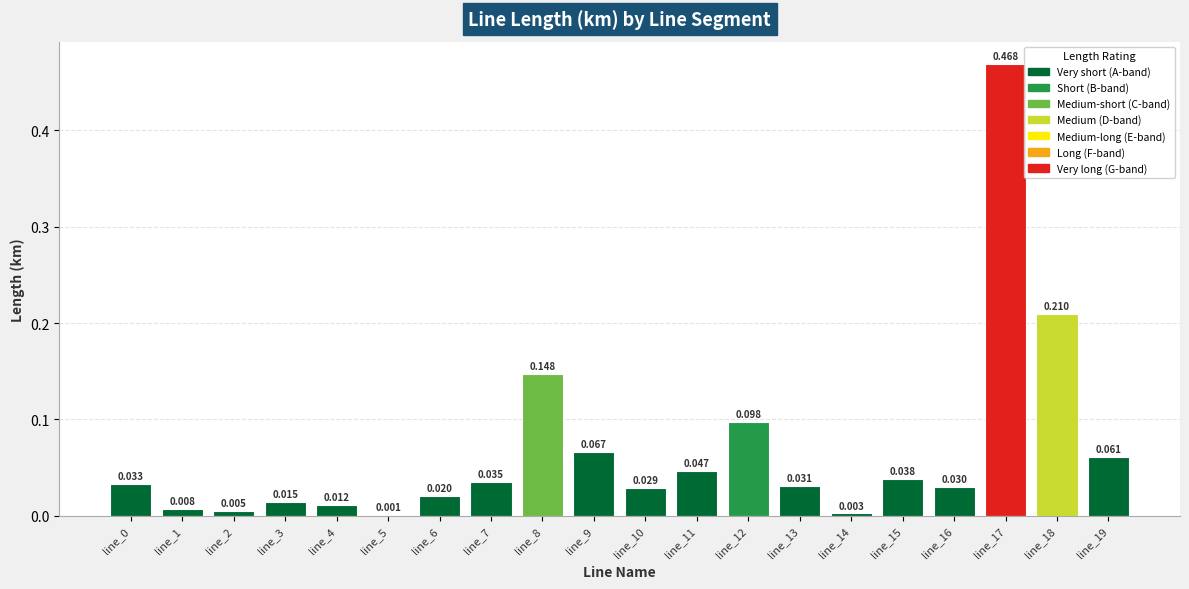

Reading right to left, transcribe all the data shown in this chart.

line_19=0.1	line_18=0.2	line_17=0.5	line_16=0.0	line_15=0.0	line_14=0.0	line_13=0.0	line_12=0.1	line_11=0.0	line_10=0.0	line_9=0.1	line_8=0.1	line_7=0.0	line_6=0.0	line_5=0.0	line_4=0.0	line_3=0.0	line_2=0.0	line_1=0.0	line_0=0.0